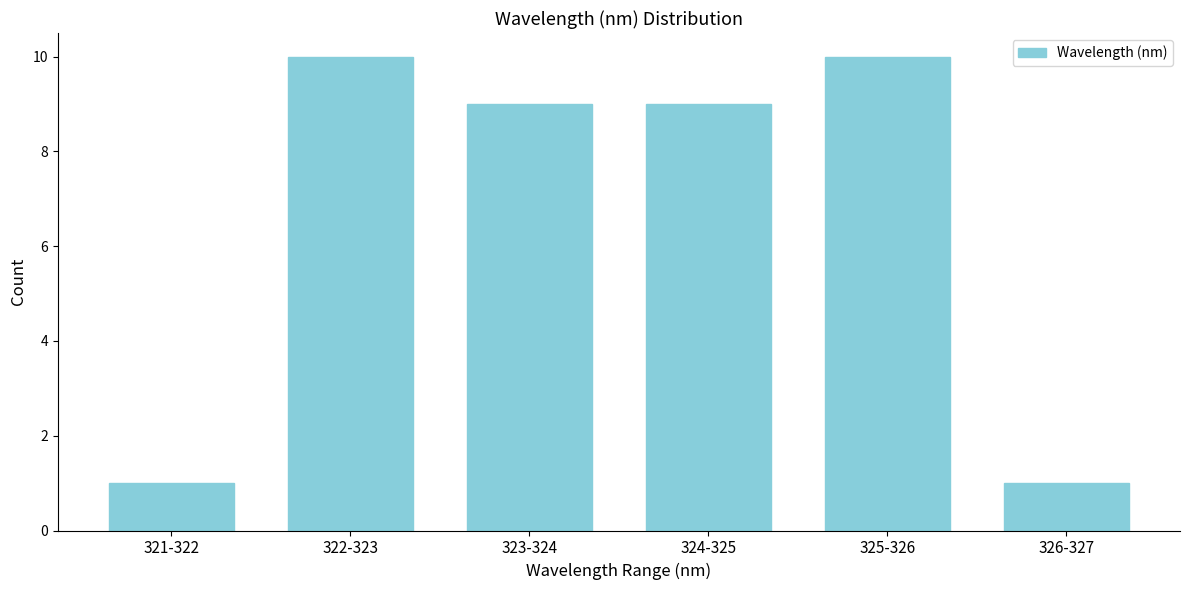

Reading left to right, transcribe all the data shown in this chart.

1	10	9	9	10	1